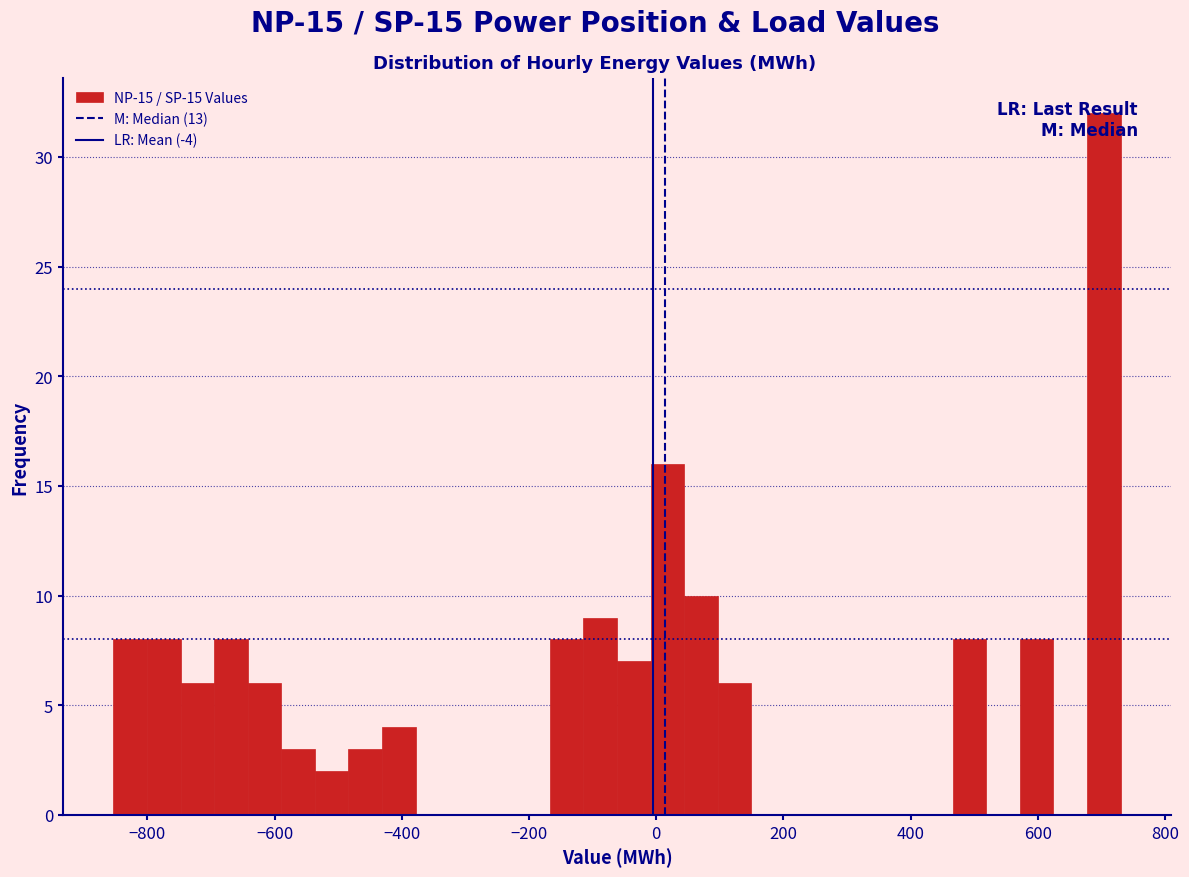

Around what value on the x-axis is the tallest bar? Give the approximate position of its centre, as read against the axis.

700